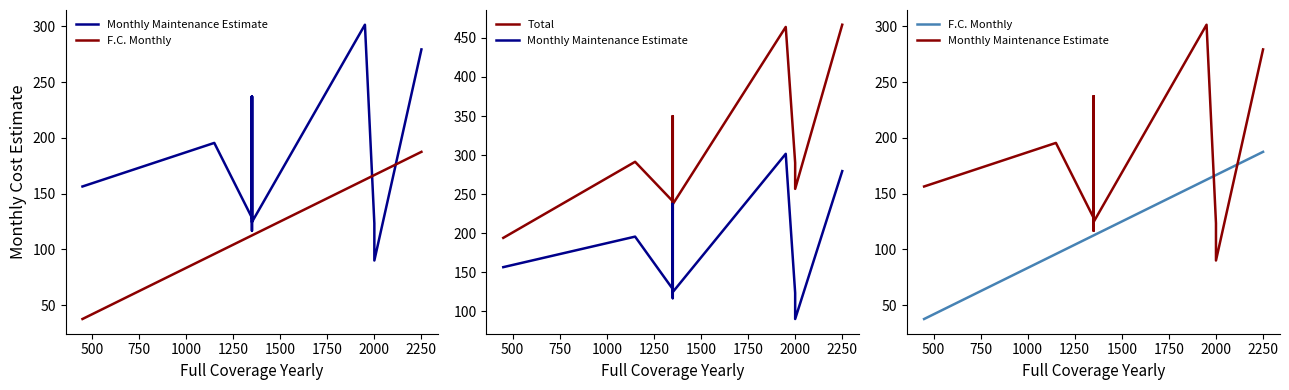

Which series has the largest total across all categories?

Total